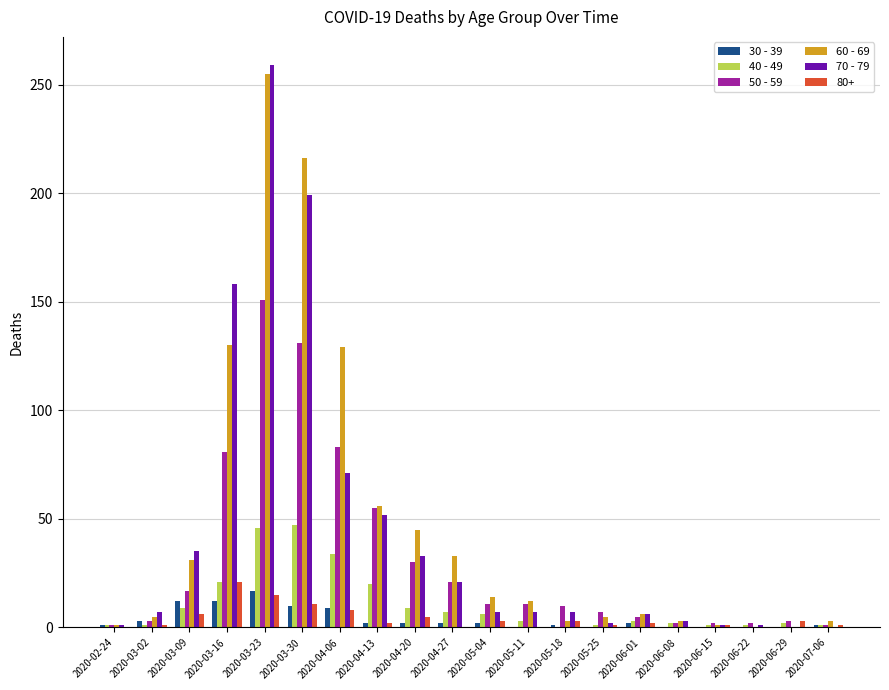

The 60 - 69 series shows 129 at 2020-04-06. True or false?

True